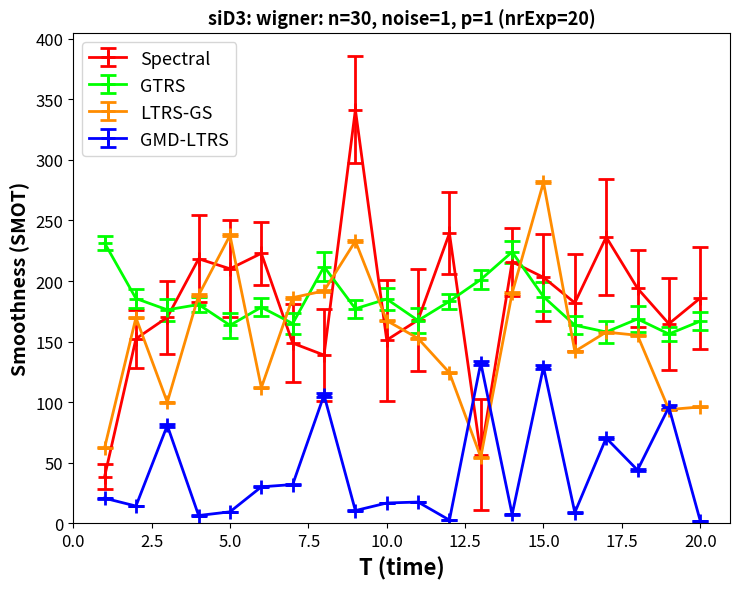

List the series in order of their peak value, highest first.

Spectral, LTRS-GS, GTRS, GMD-LTRS